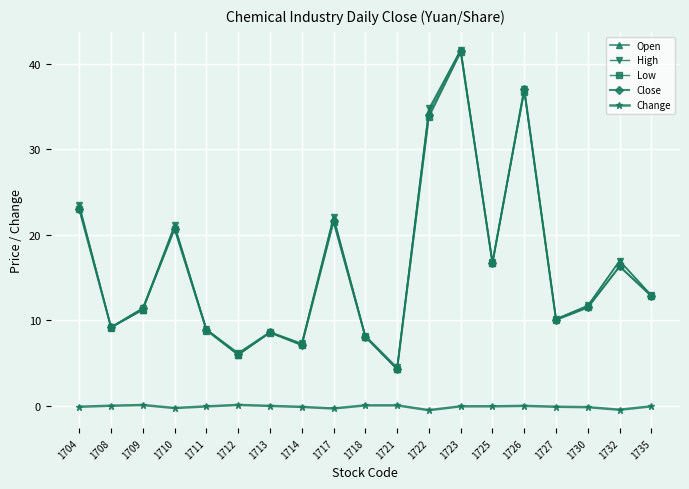

The value of High at 1721 is 4.5. True or false?

True